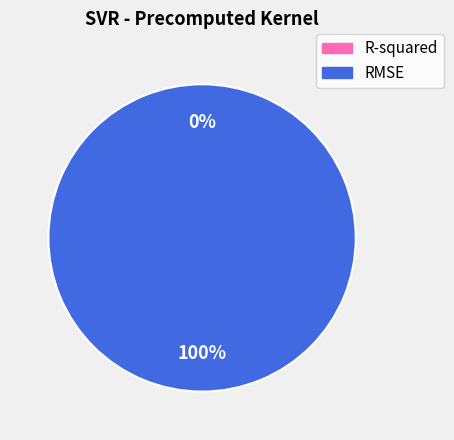

How many segments does this pie chart have?

2